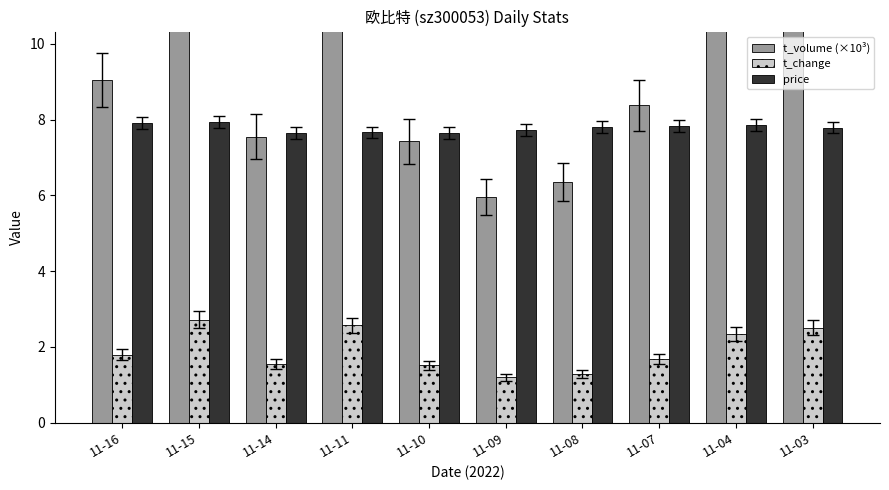

Is the value of t_change at 11-04 greater than the value of t_volume (×10³) at 11-11?

No